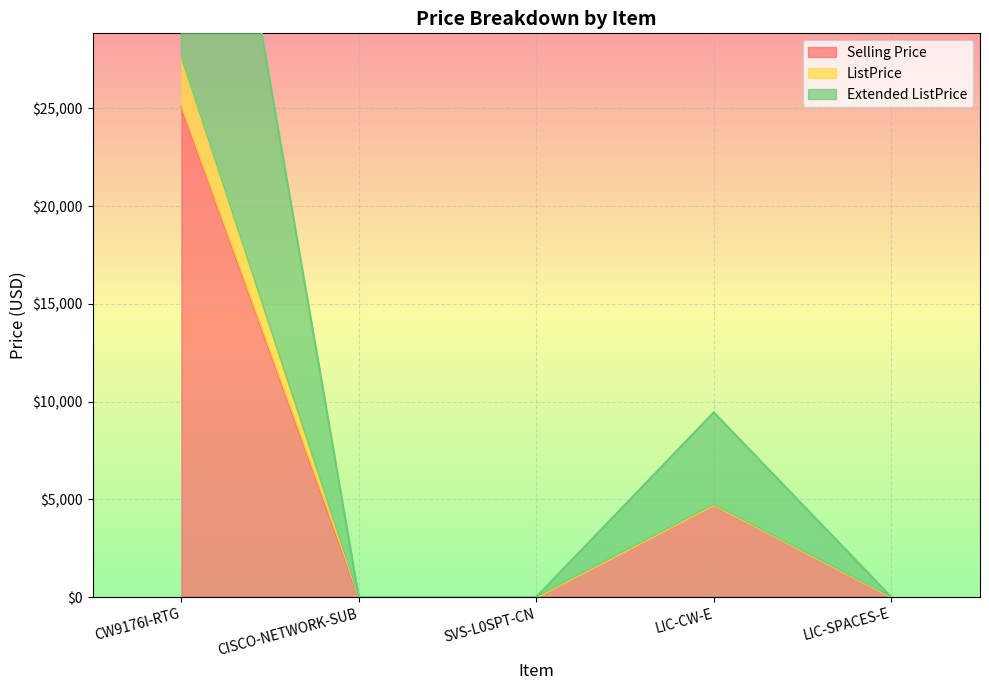

Which series has the widest spread of values?

Extended ListPrice